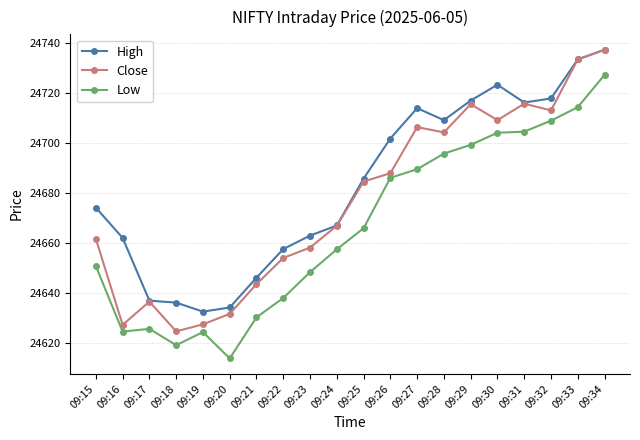

Is this an area chart (filled region under the line)?

No